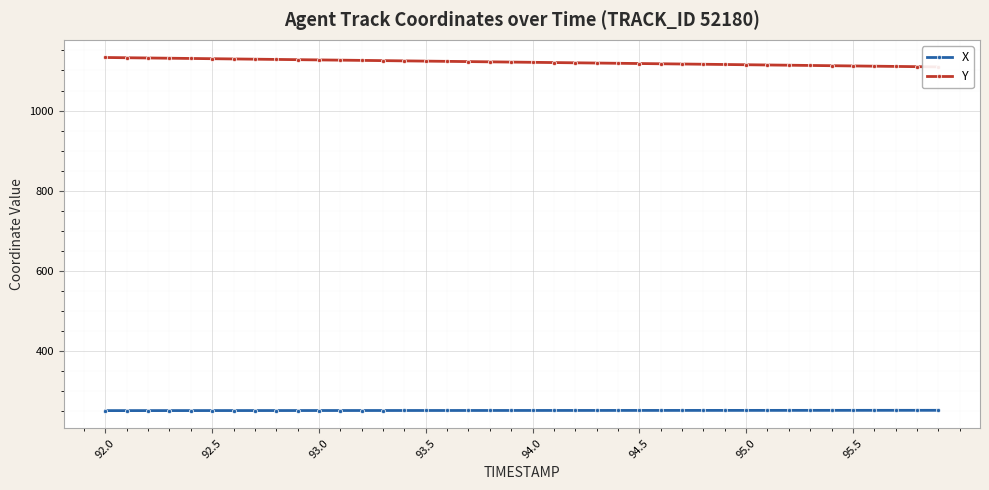

What is the maximum value for X?

252.2